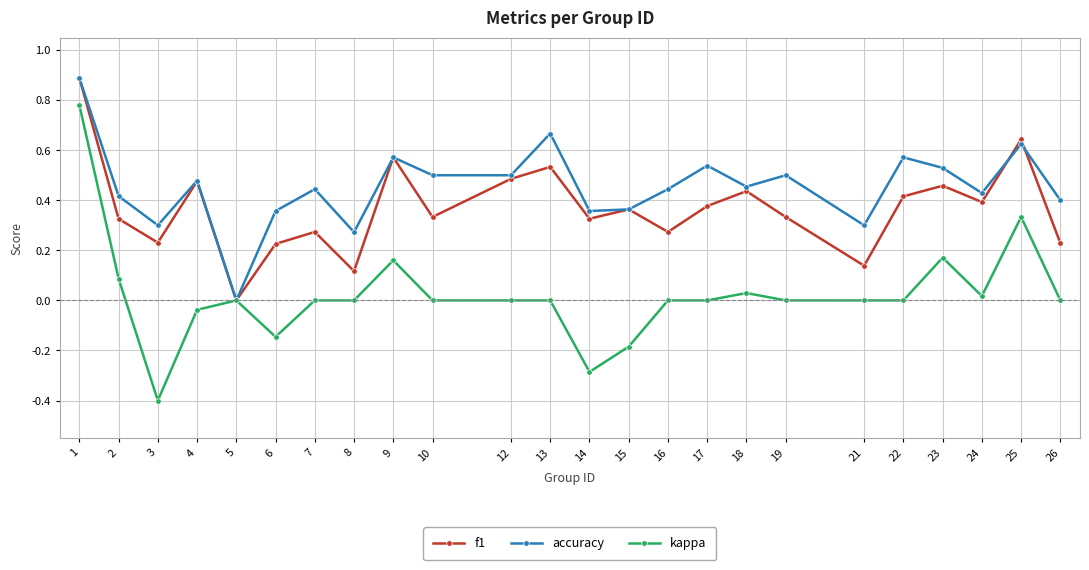

How many lines are shown in the chart?

3